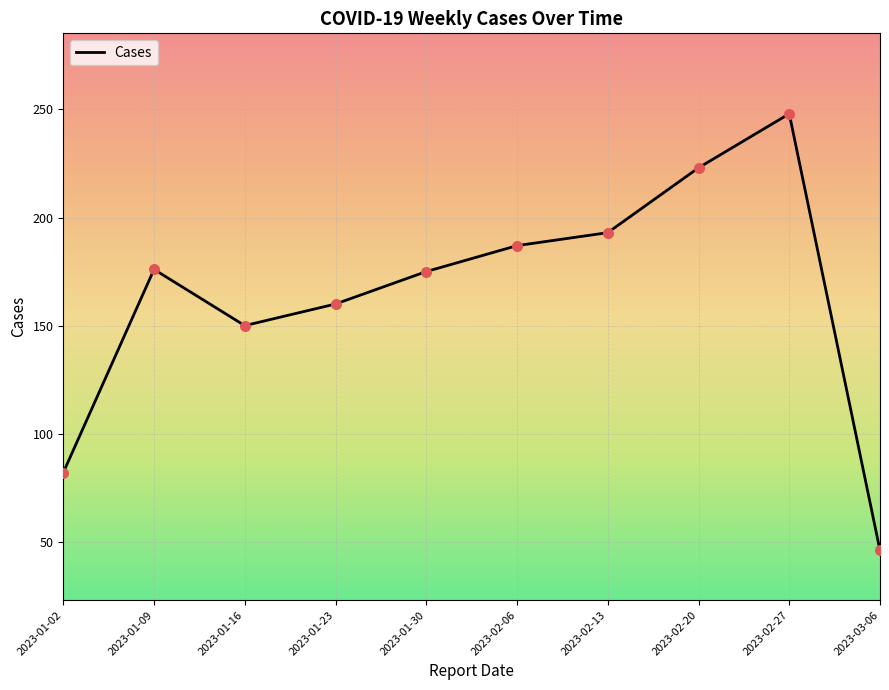

What is the ratio of the value at 2023-02-06 to the value at 2023-02-27?

0.8